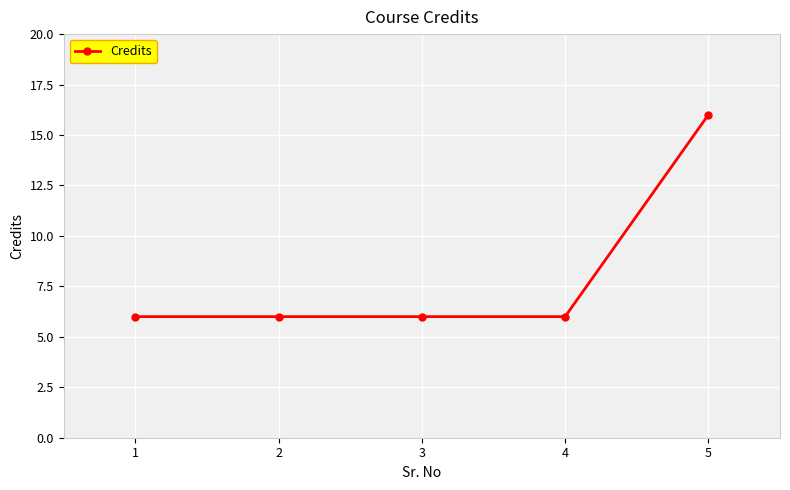

What is the value of the 4th point from the left?

6